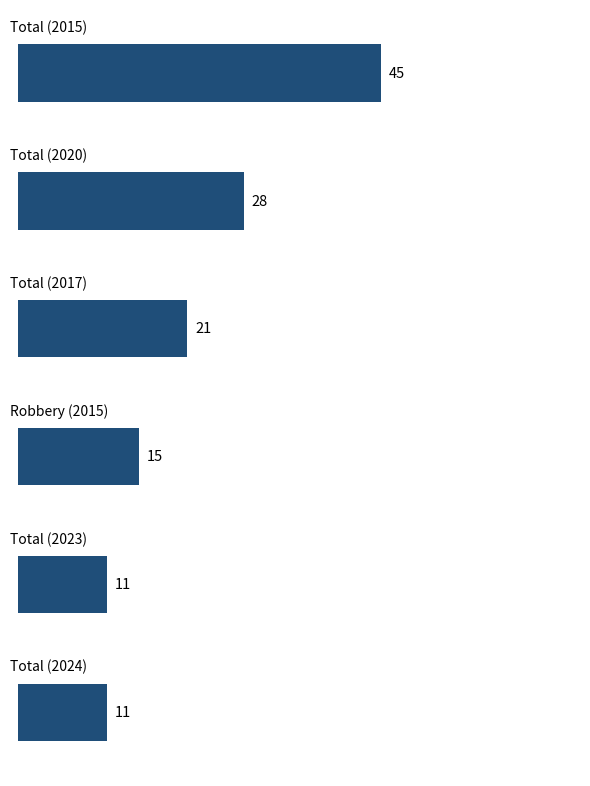

How many values are between 11 and 28?

5